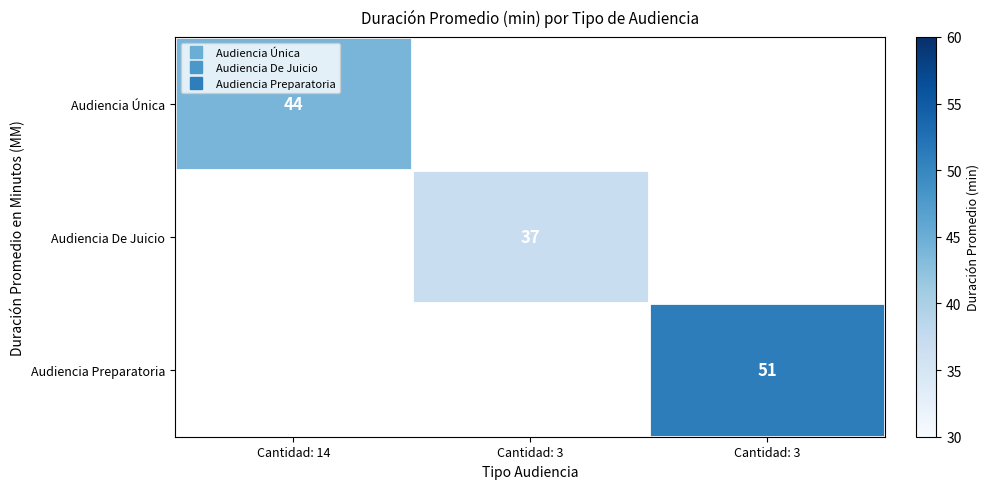

Count the number of categories in the chart.

3